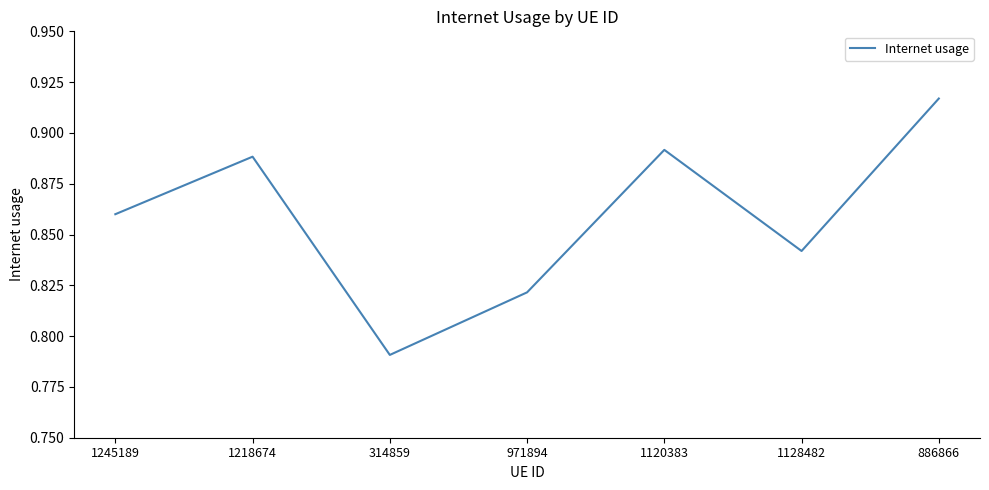

What is the difference between the maximum and minimum values?

0.1